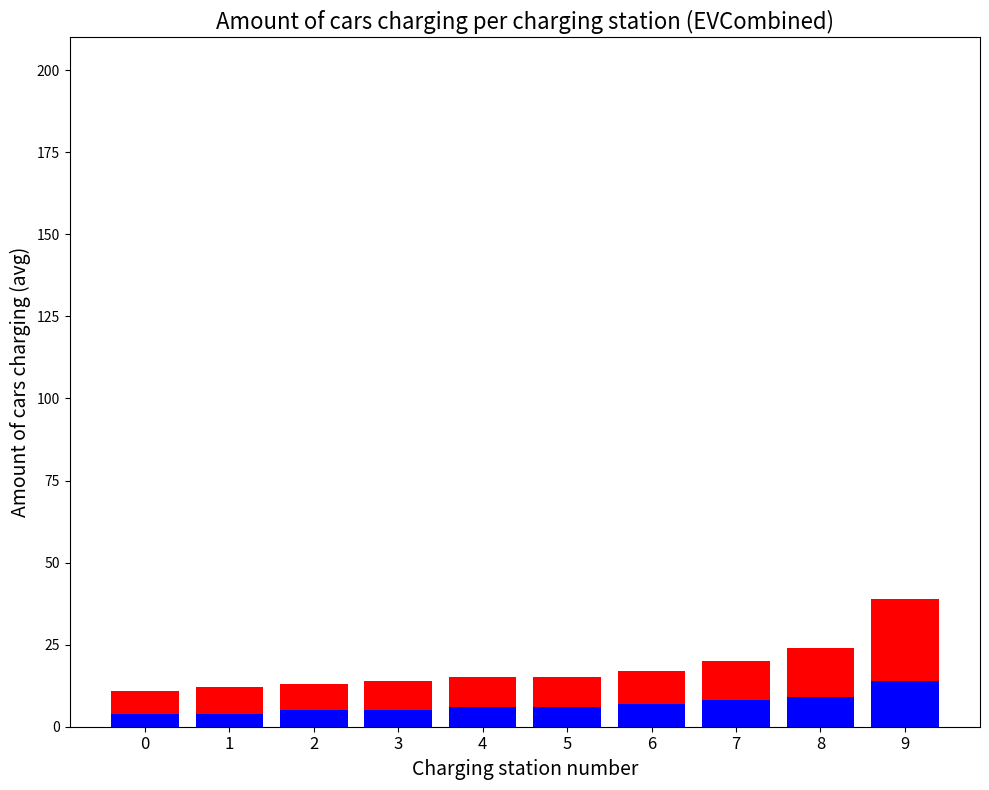

At which category is the sum across all series the highest?

9